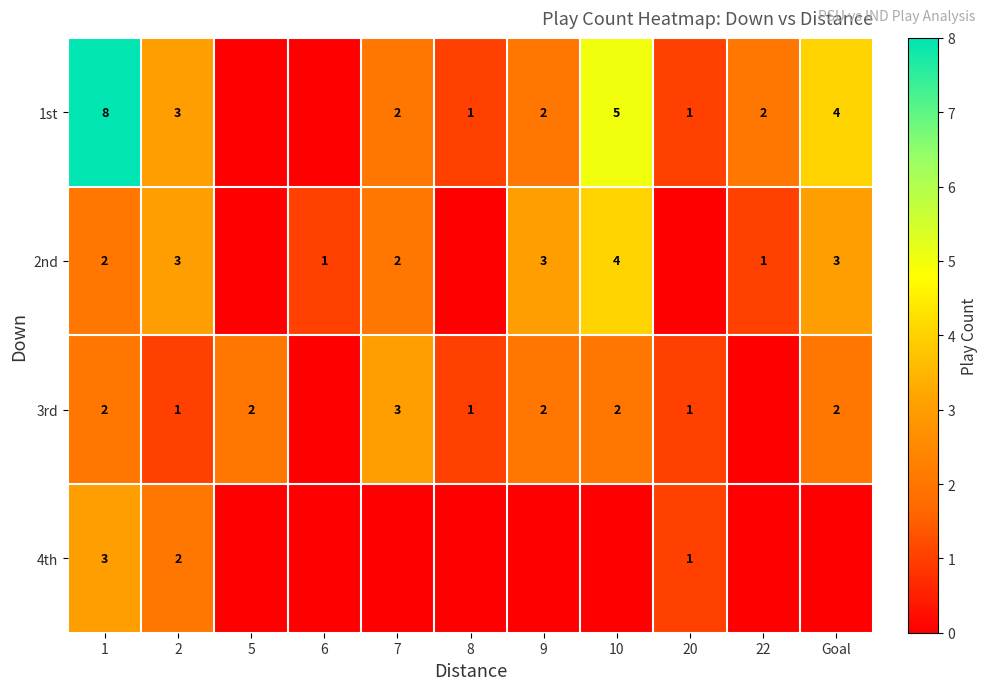

Is it true that 3rd equals 2 at 9?

True